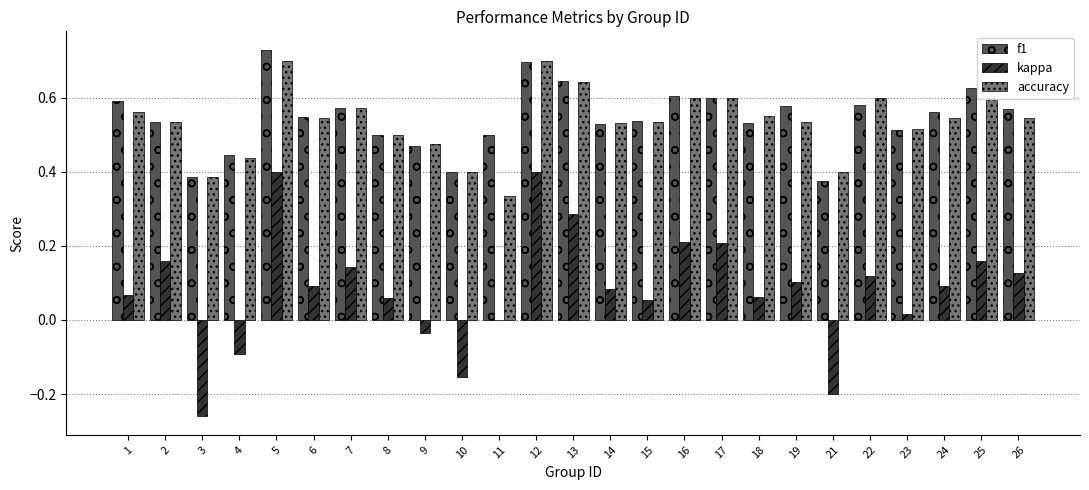

Which series changed the most between 7 and 18?

kappa